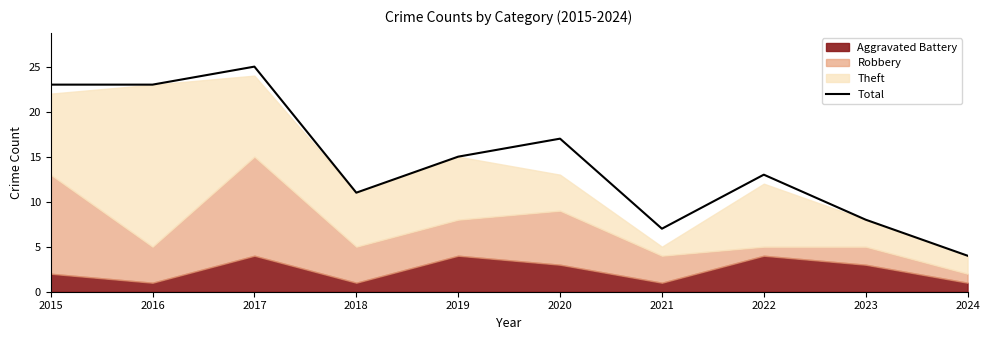

Reading right to left, extract all data points from this chart.

2024=4	2023=8	2022=13	2021=7	2020=17	2019=15	2018=11	2017=25	2016=23	2015=23